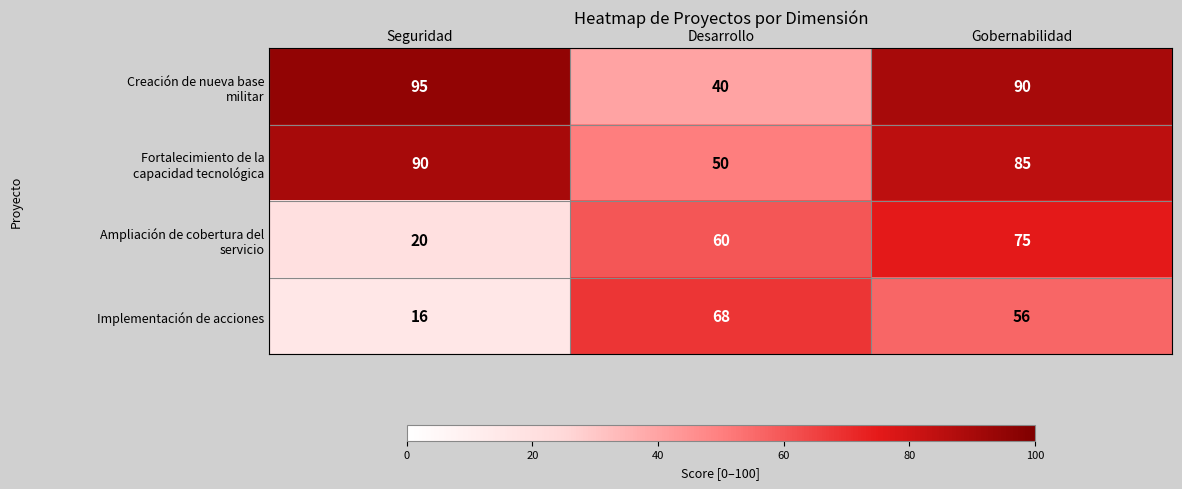

How many categories are shown in the chart?

3